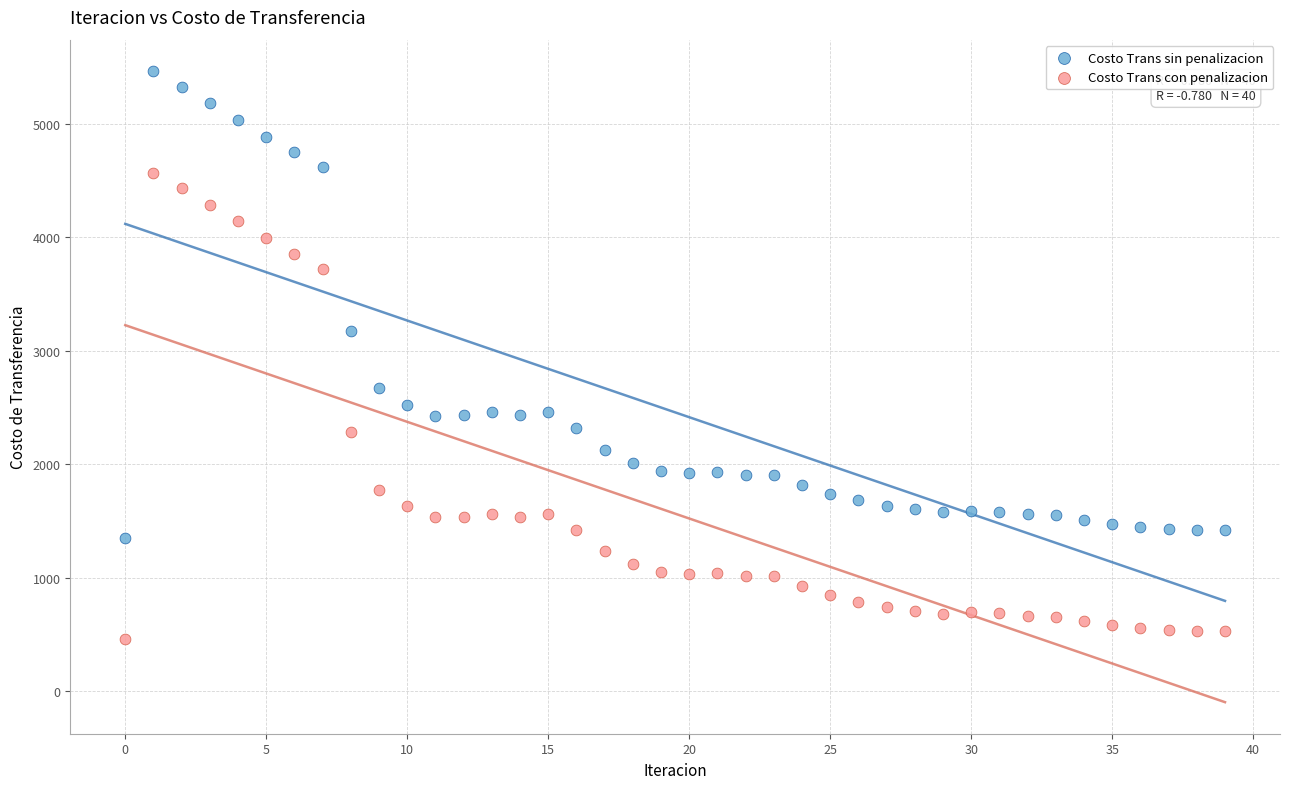

Which series contains the lowest Y value?

Costo Trans con penalizacion